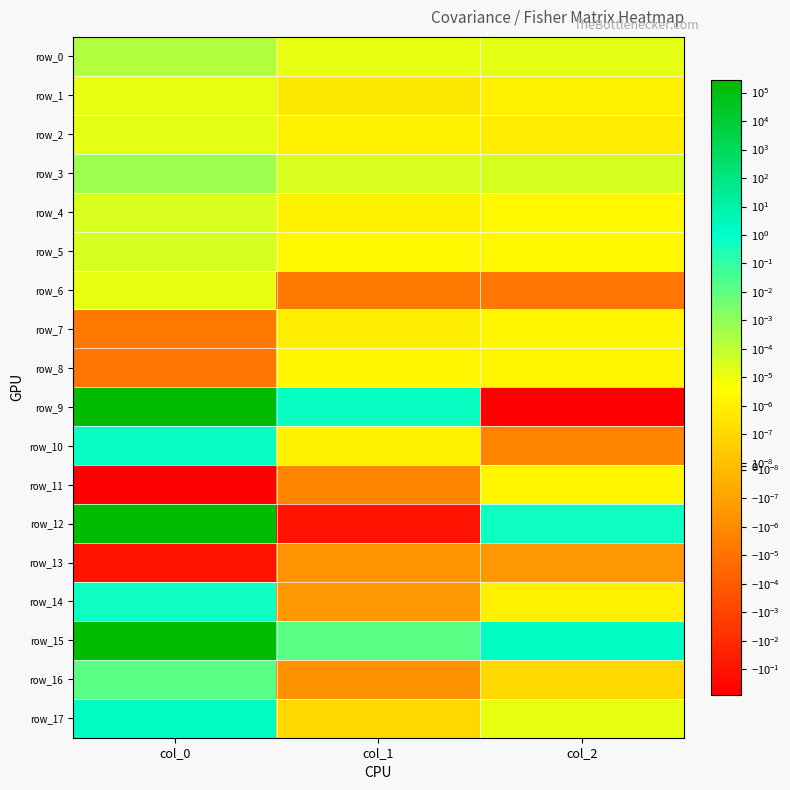

At col_1, list the series in order from largest to smallest.

row_9, row_15, row_3, row_0, row_5, row_8, row_10, row_4, row_2, row_7, row_1, row_17, row_14, row_13, row_16, row_11, row_6, row_12